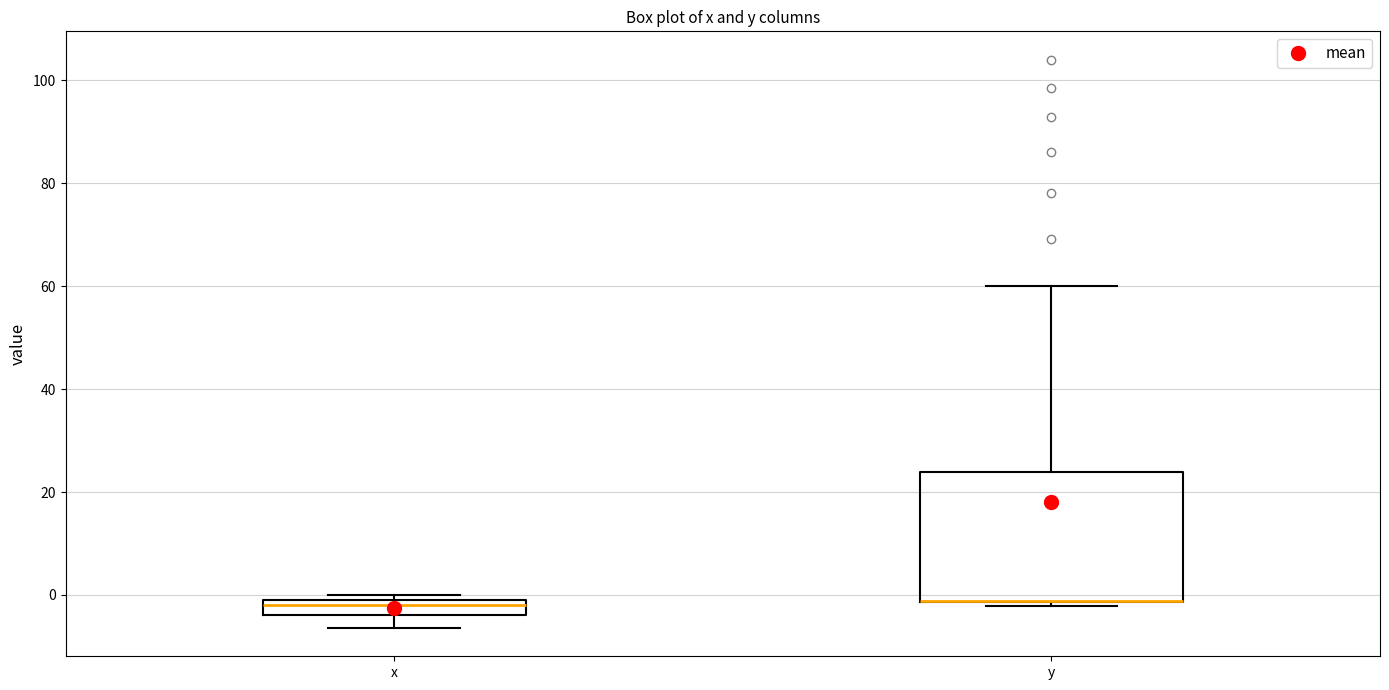

Which box is the tallest, from its lower edge to its upper edge?

y